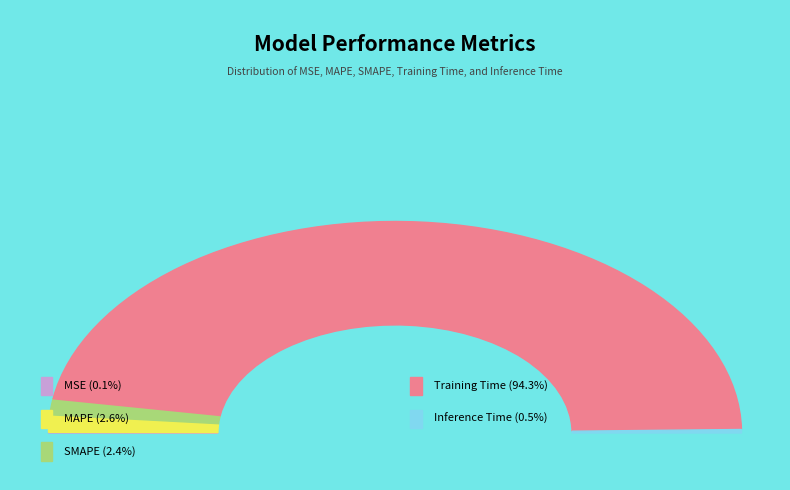

What percentage is the SMAPE slice, to the nearest percent?

2%